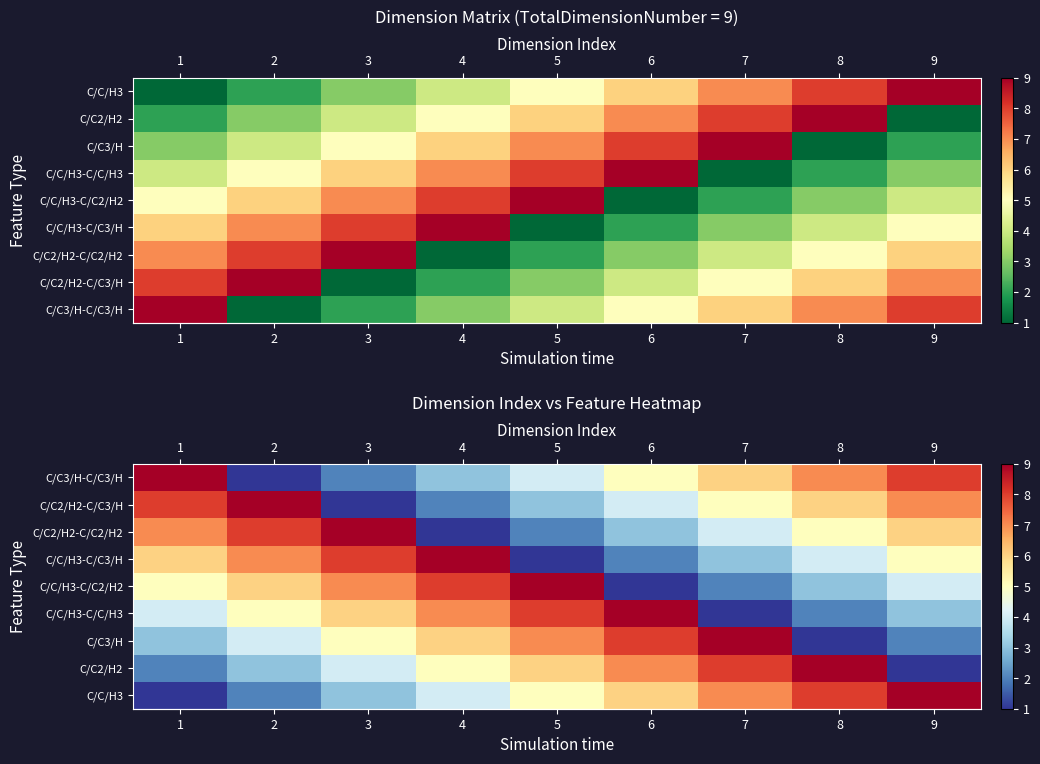

Is the value of row_2 at 9 greater than the value of row_8 at 4?

Yes